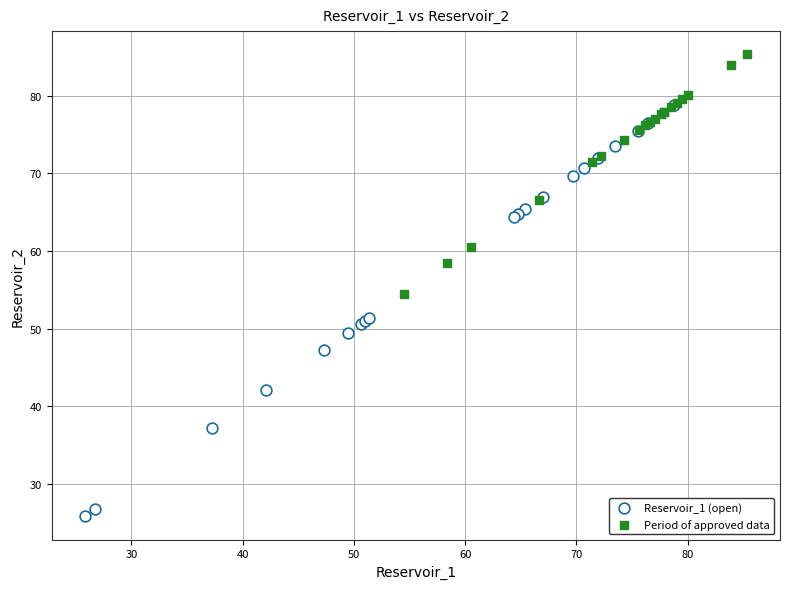

Which series reaches the minimum Y coordinate?

Reservoir_1 (open)